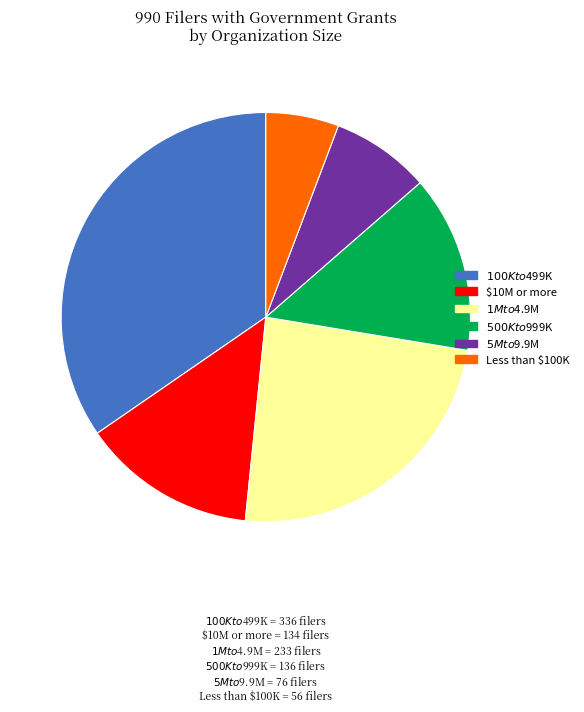

Which category has the biggest portion of the pie?

$100K to $499K